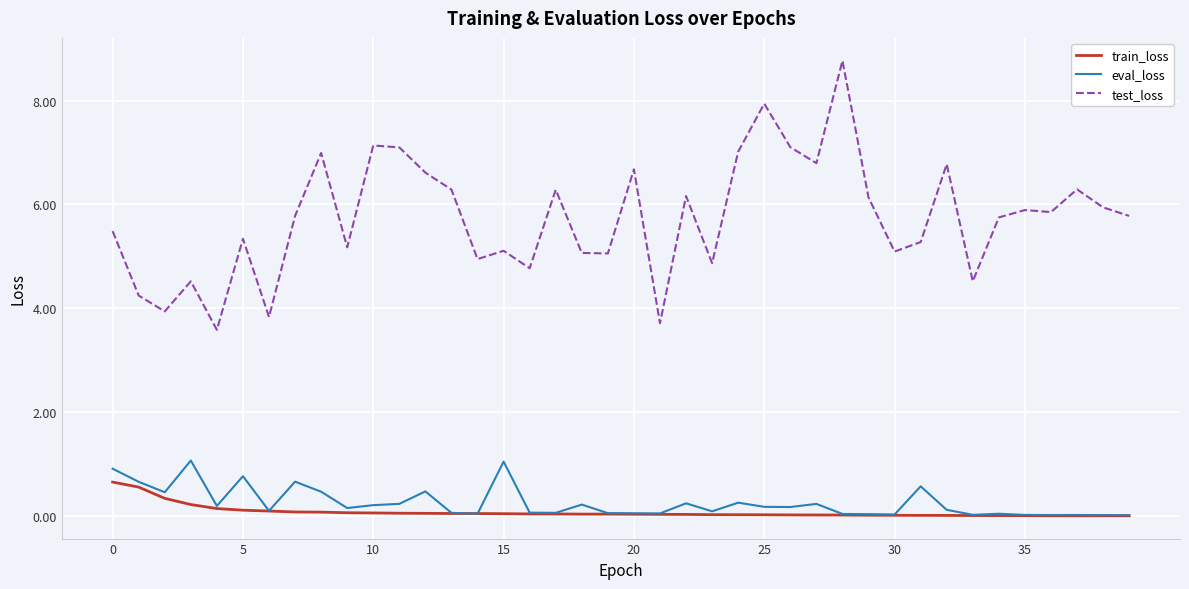

What is the lowest value of the test_loss series?

3.6